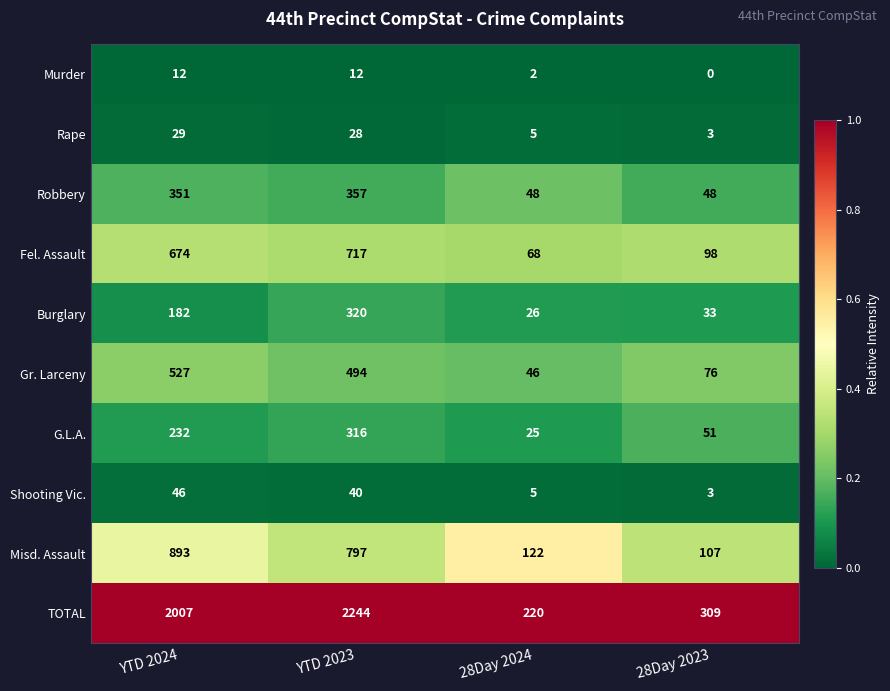

At which category does the chart reach its peak across all series?

YTD 2023